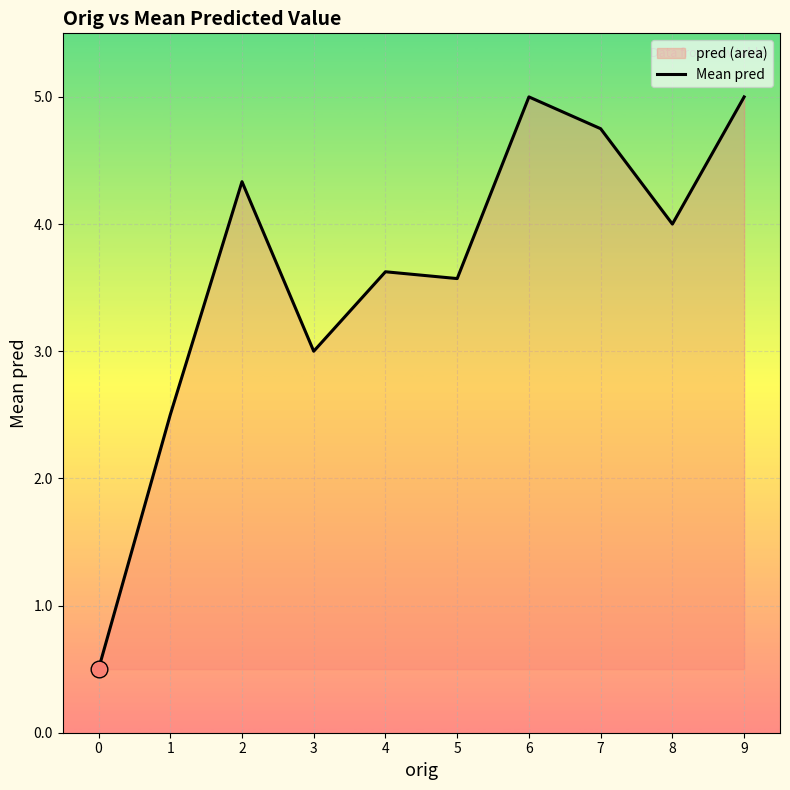

How many lines are shown in the chart?

1